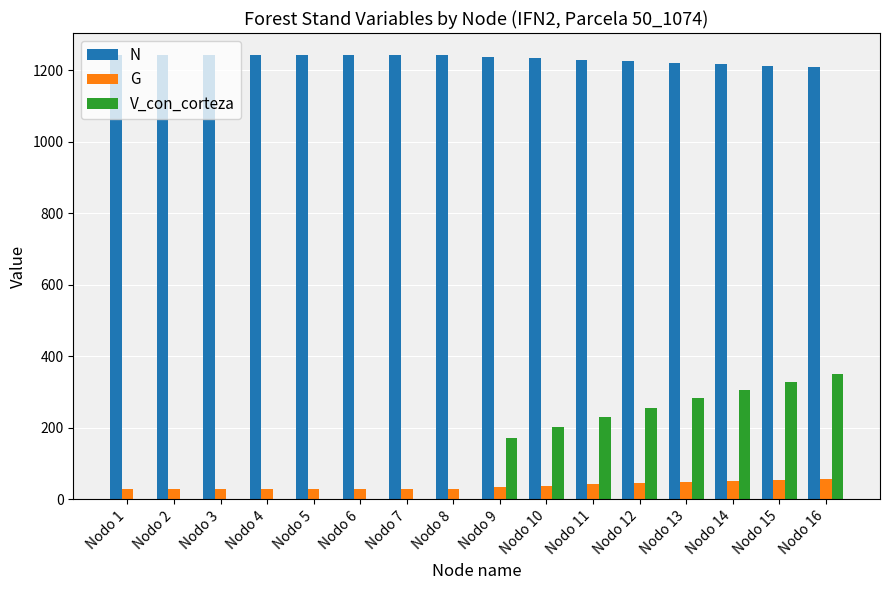

How many groups of bars are there?

16